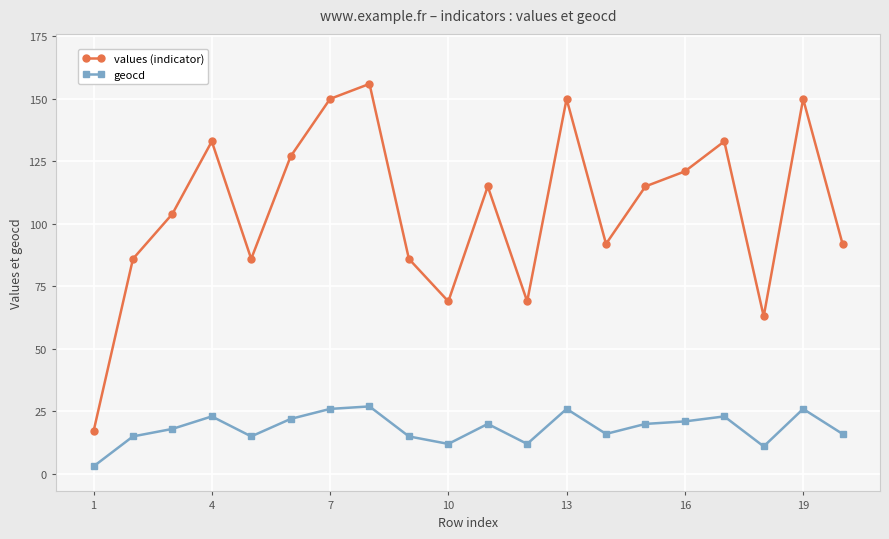

How many series are shown in this chart?

2